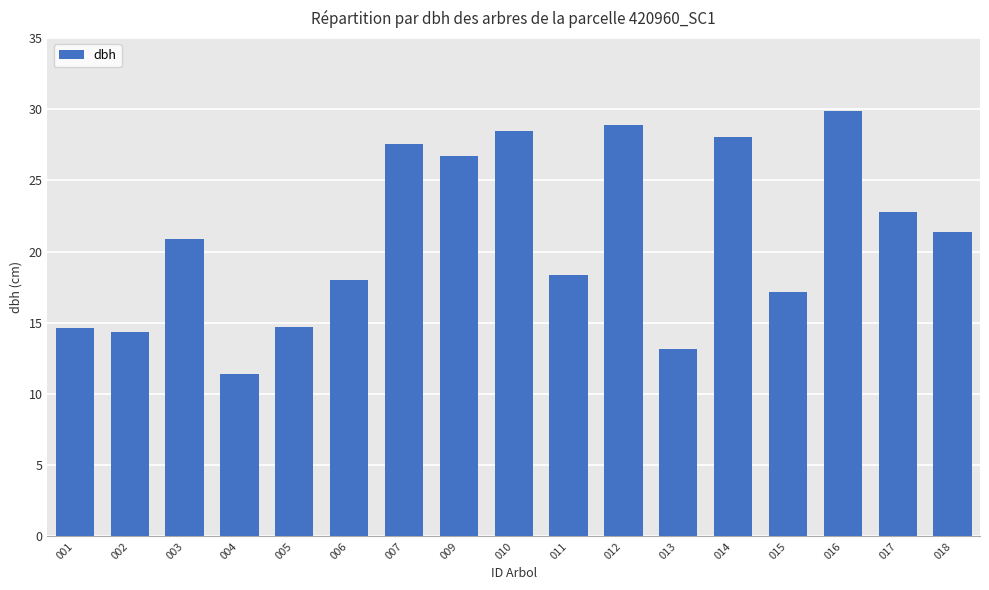

Reading left to right, what are all the values shown in this chart?

001=14.7	002=14.4	003=20.9	004=11.4	005=14.7	006=18.0	007=27.6	009=26.7	010=28.5	011=18.4	012=28.9	013=13.1	014=28.1	015=17.1	016=29.9	017=22.8	018=21.4